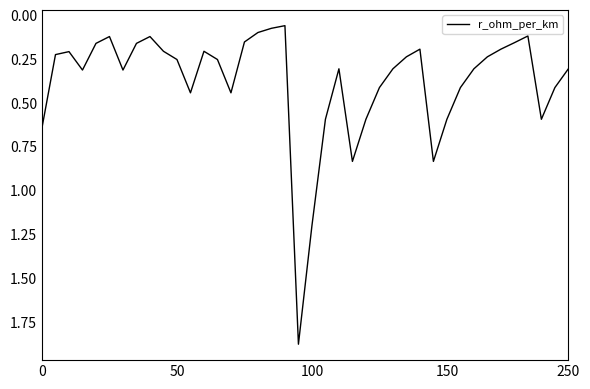

What is the difference between the maximum and minimum values?

1.8